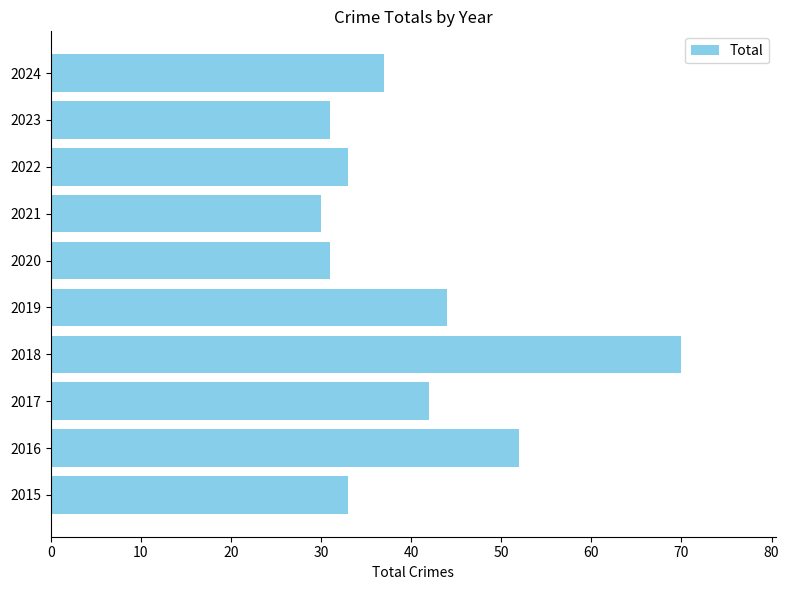

What is the change in value from 2020 to 2024?

+6